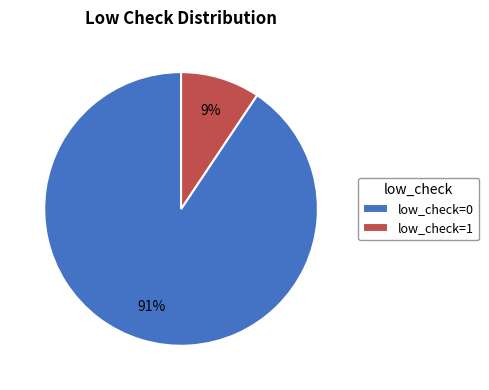

What is the smallest slice in the pie chart?

low_check=1